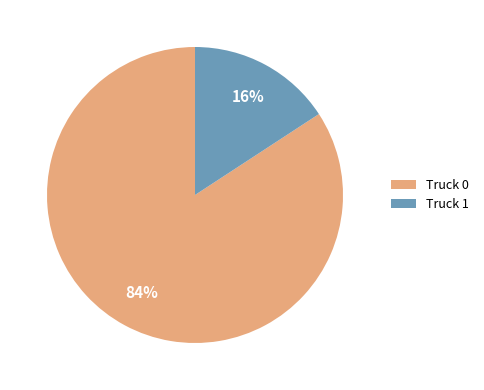

To the nearest percent, what is the average slice percentage?

50%